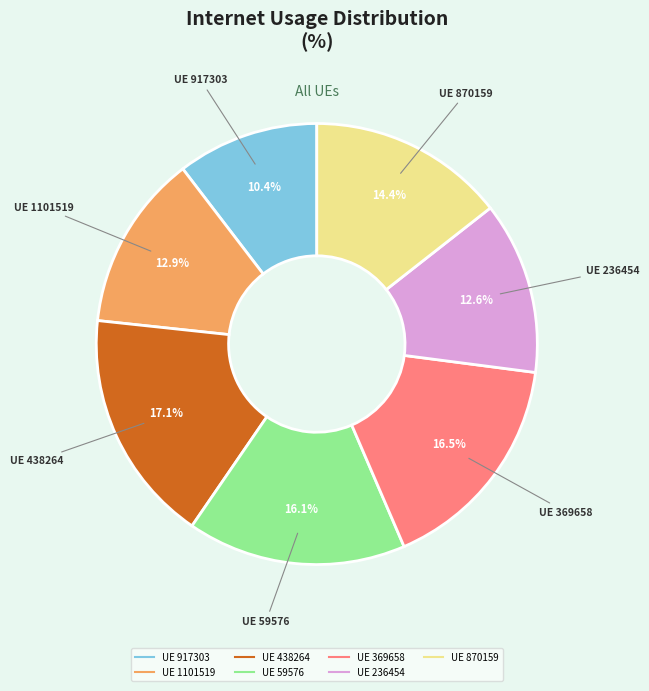

Is there a majority slice in this chart?

No